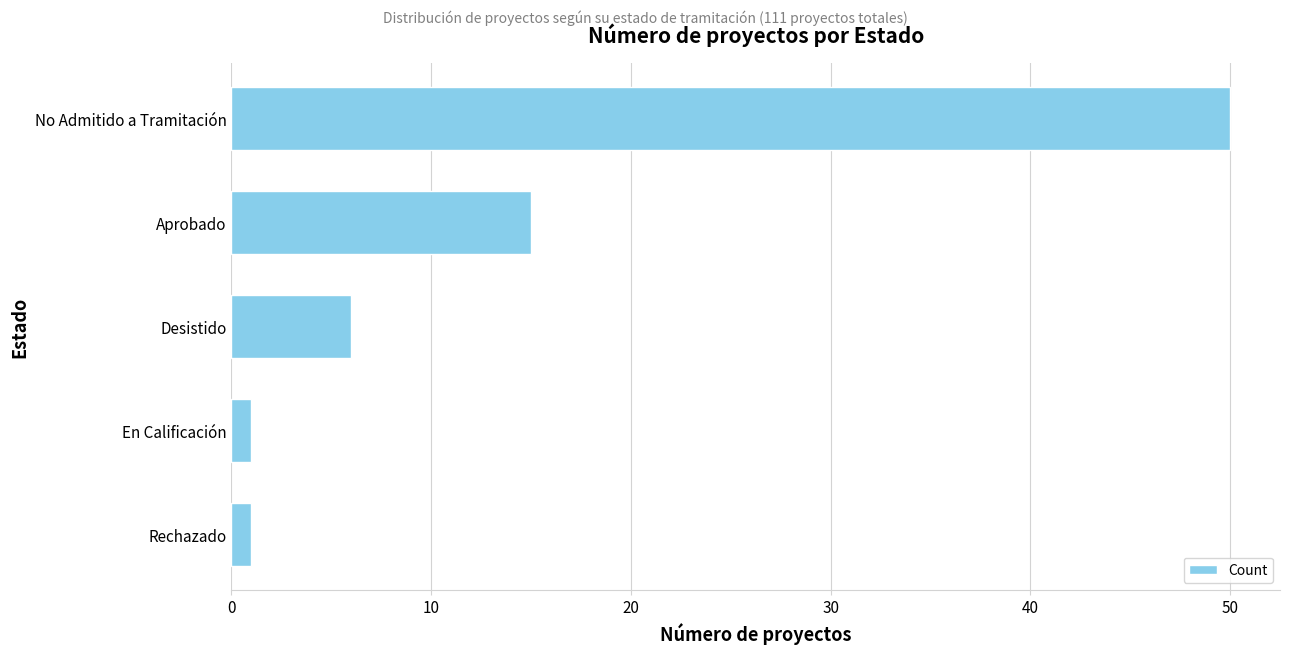

What is the sum of all values?

73